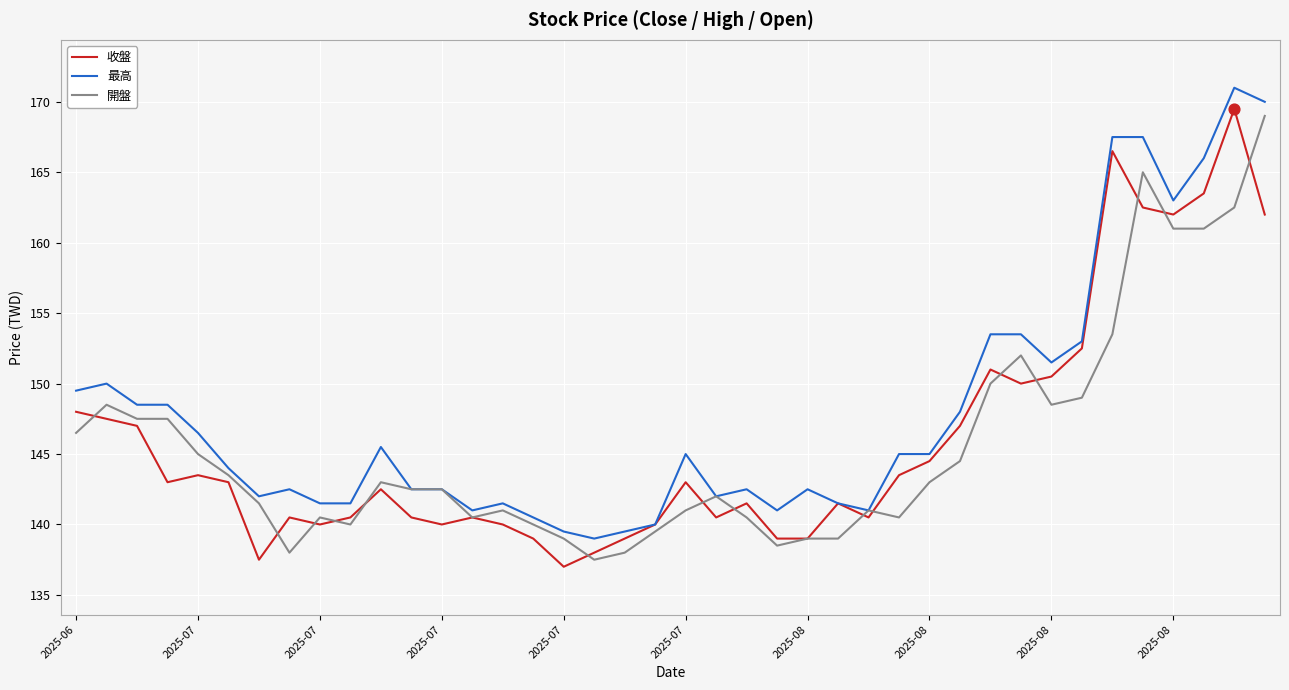

What is the greatest value displayed?

171.0